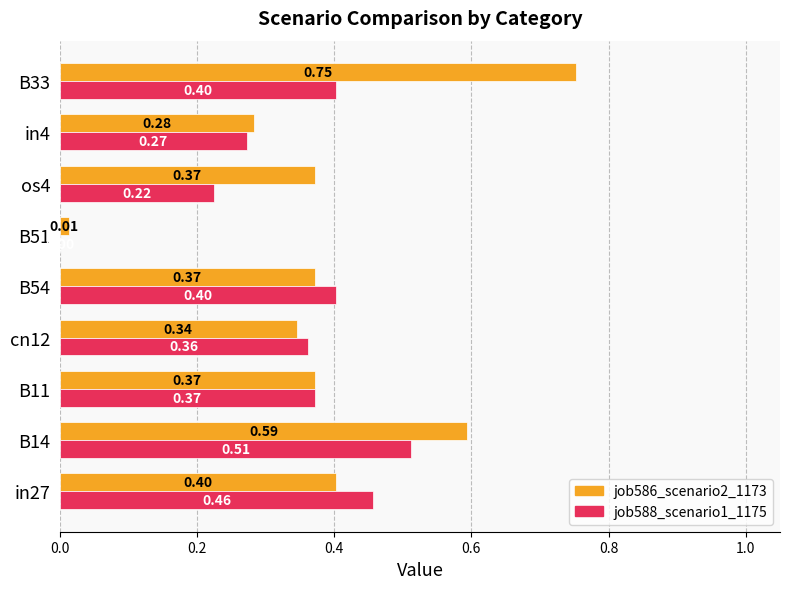

What is the sum of all job588_scenario1_1175 values?

3.0